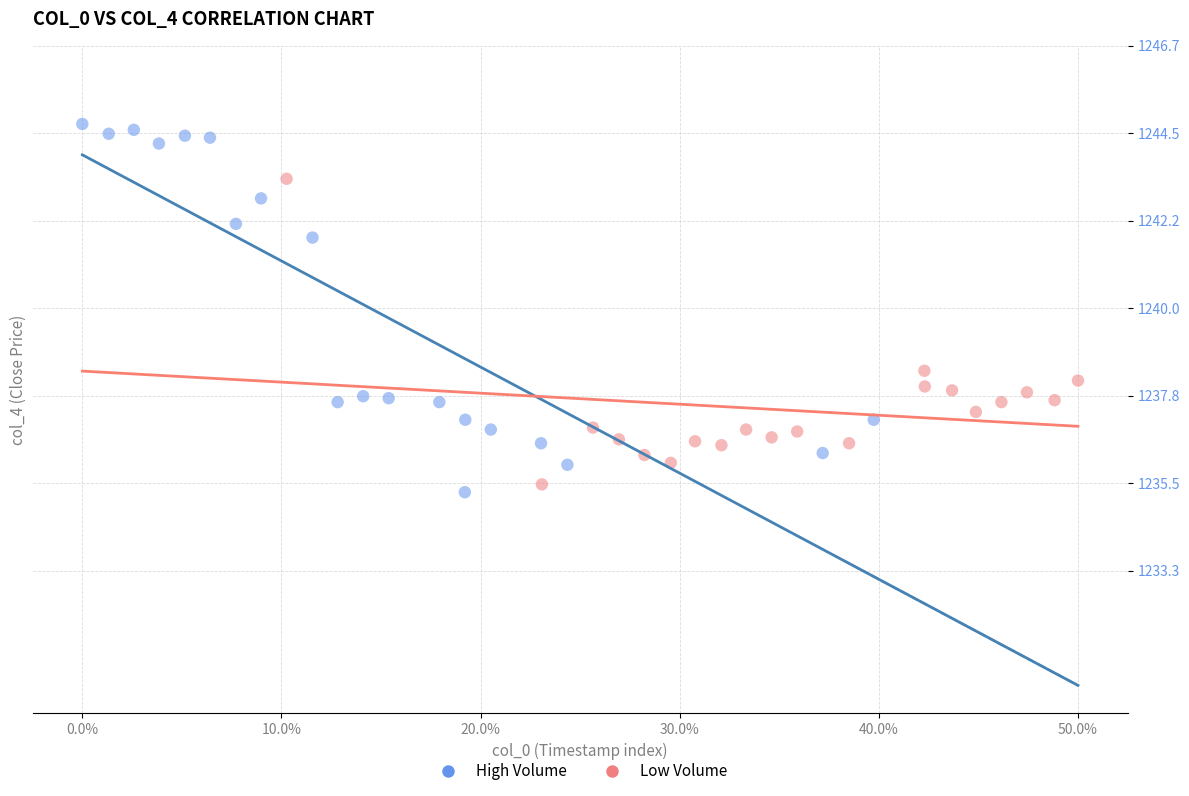

Which series reaches the minimum Y coordinate?

High Volume